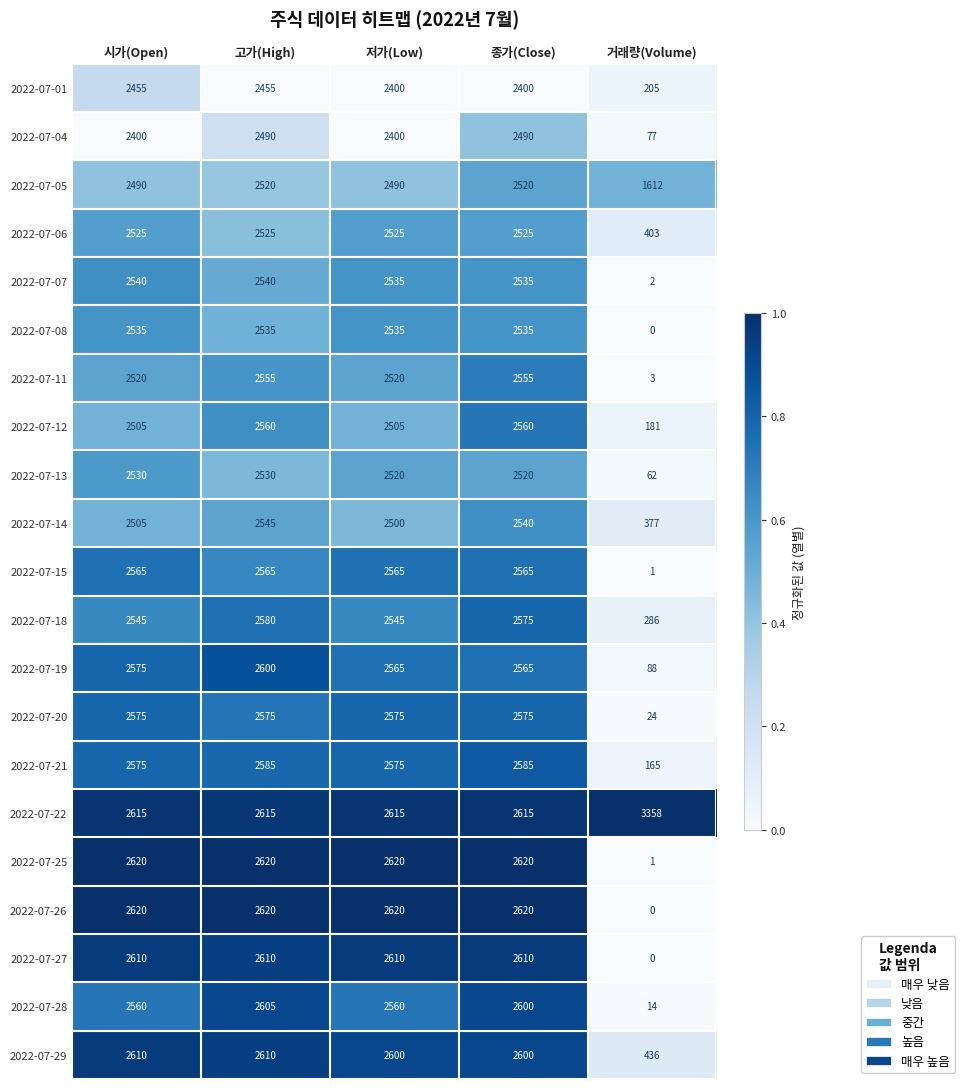

How many distinct data groups are displayed?

21